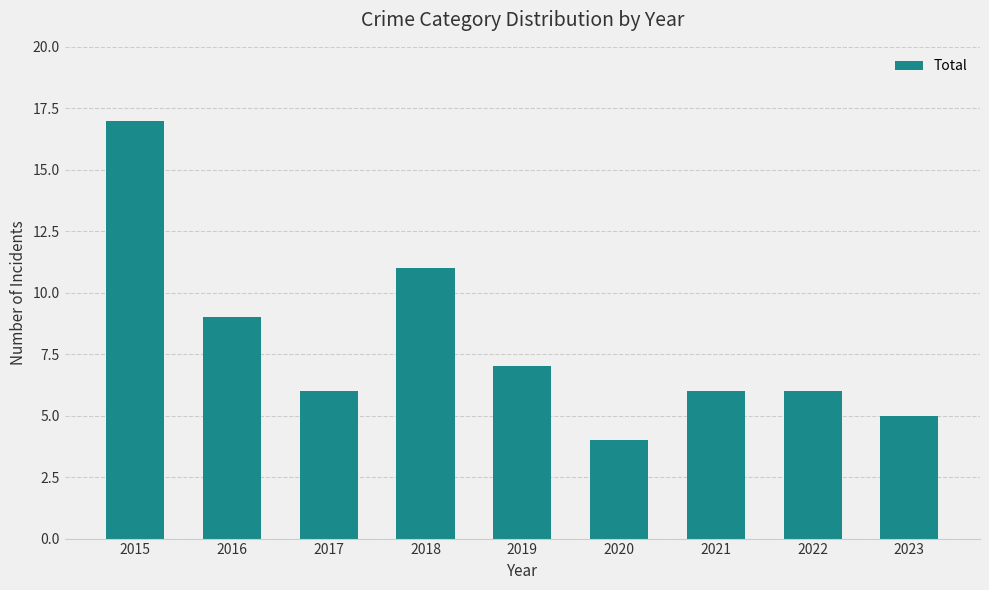

What is the ratio of the value at 2017 to the value at 2018?

0.5